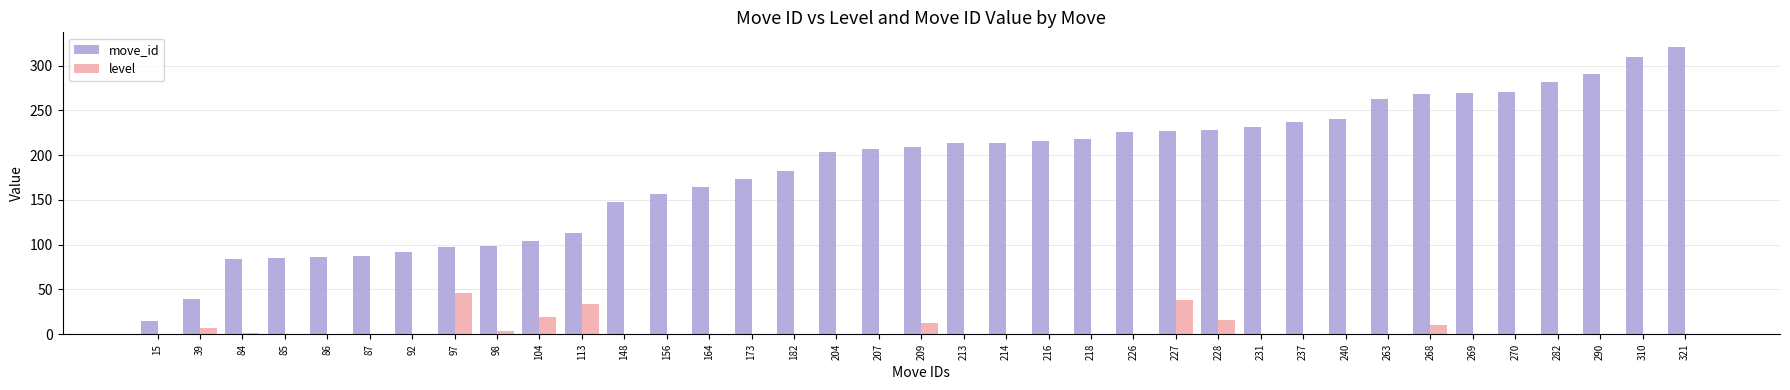

Which label corresponds to the largest value in the chart?

321